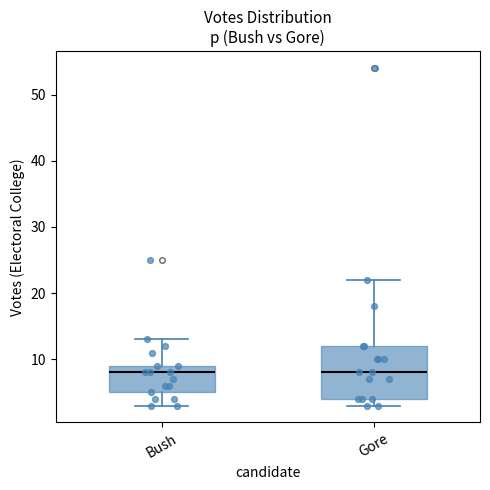

Comparing the boxes themselves (not the whiskers), which one is the tallest?

Gore